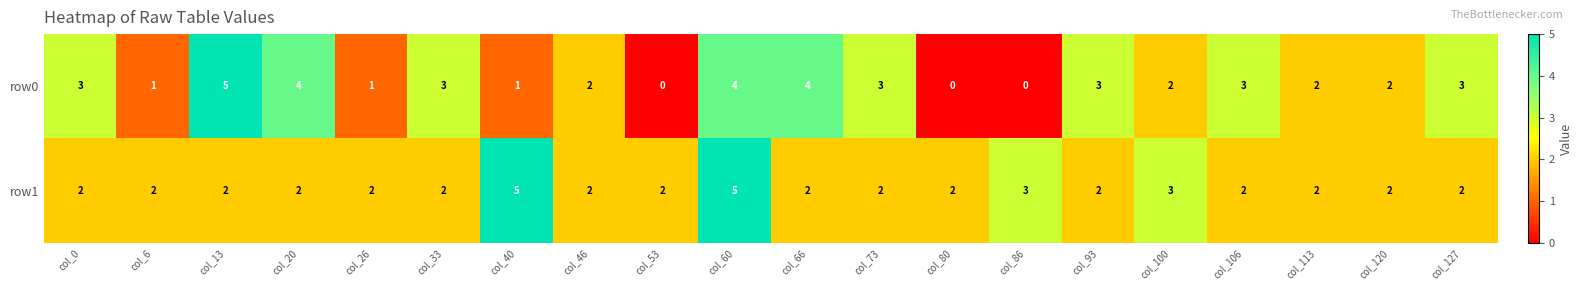

The value of row1 at col_0 is 2. True or false?

True